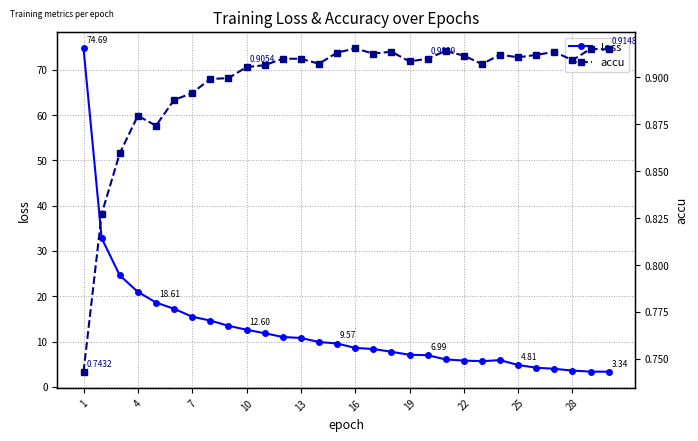

How many lines are shown in the chart?

2